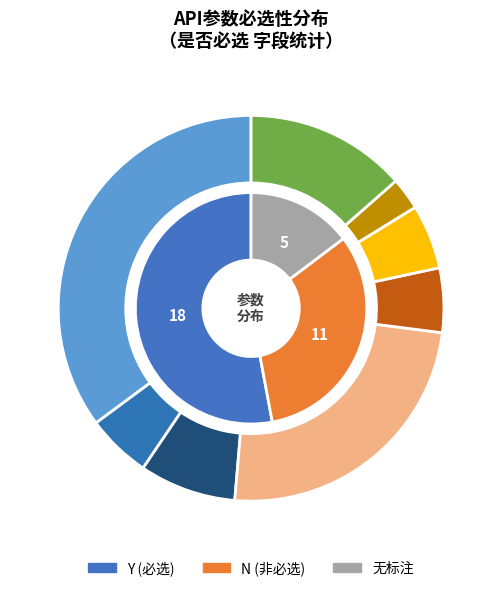

The 10 slice represents 18% of the pie. True or false?

False